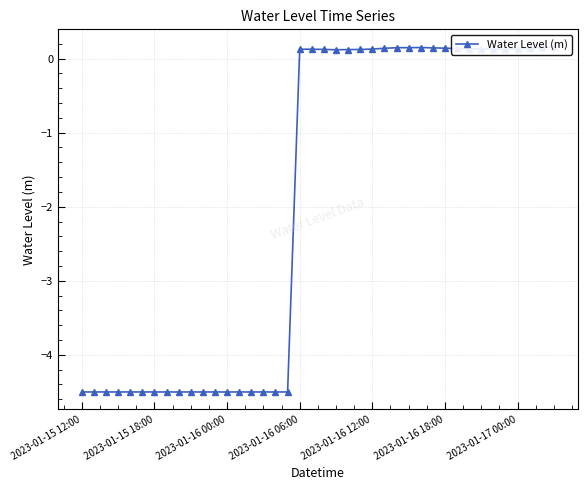

Which label corresponds to the smallest value in the chart?

2023-01-15 12:00